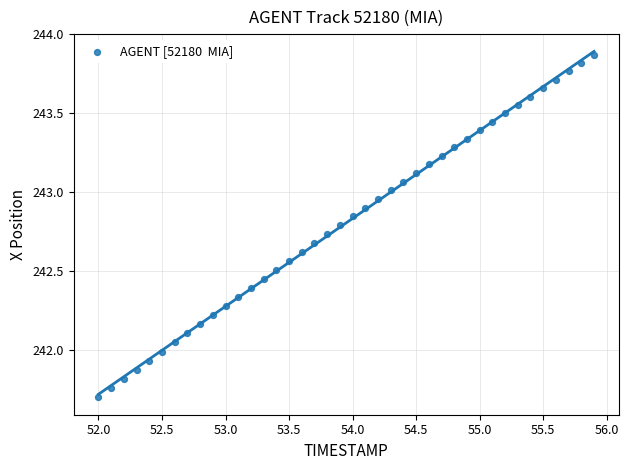

What is the range of X values (max minus min)?

3.9